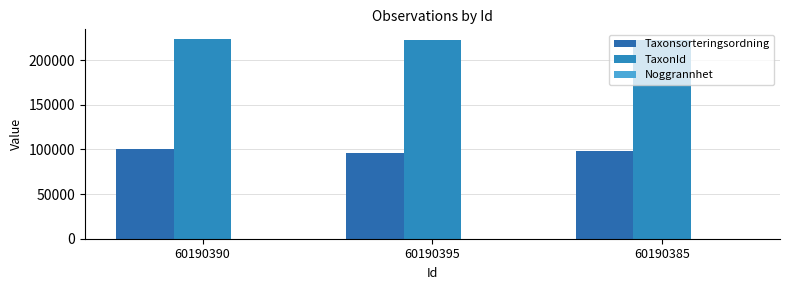

Which series has the widest spread of values?

Taxonsorteringsordning